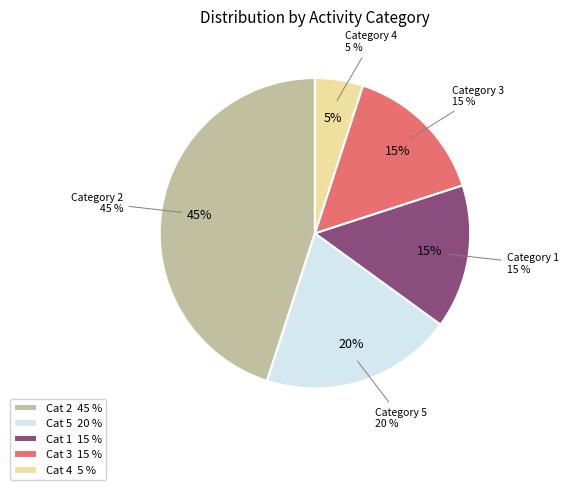

Count the number of slices in the pie.

5